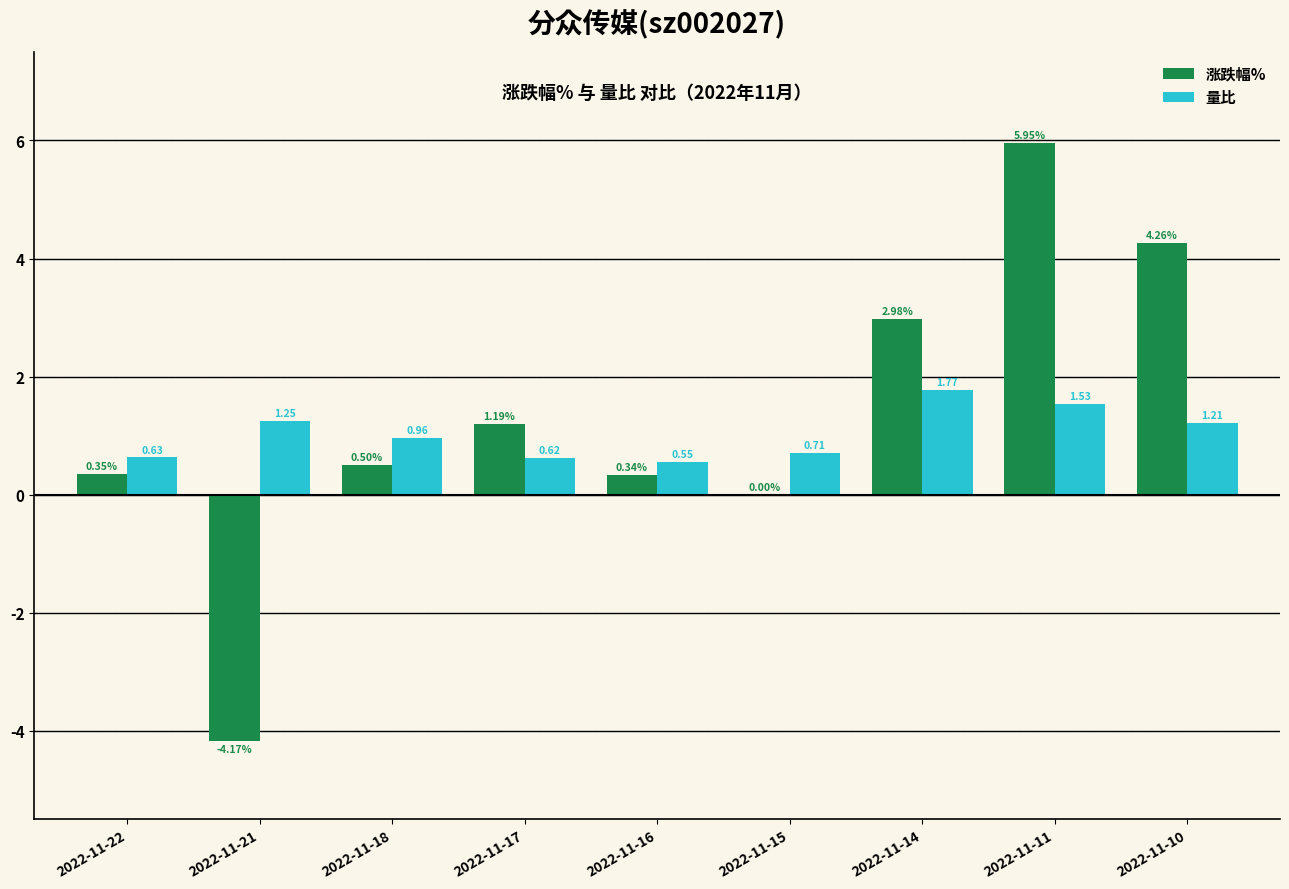

Which series has the largest range (max minus min)?

涨跌幅%